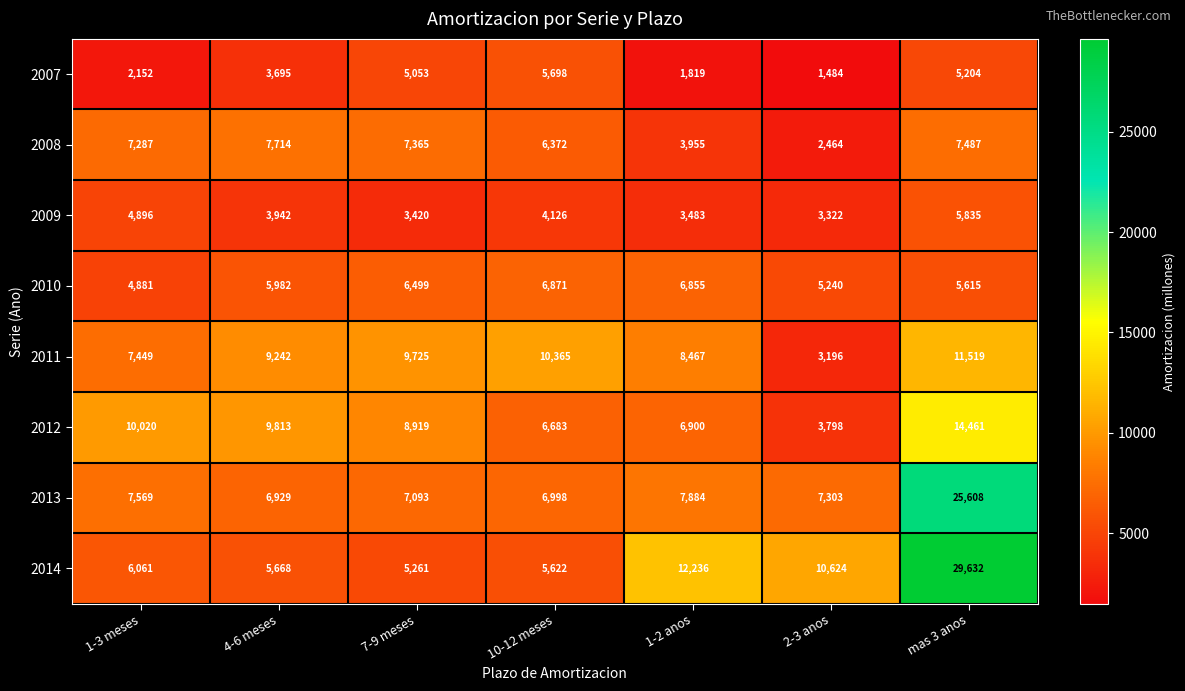

Which series has the largest total across all categories?

2014